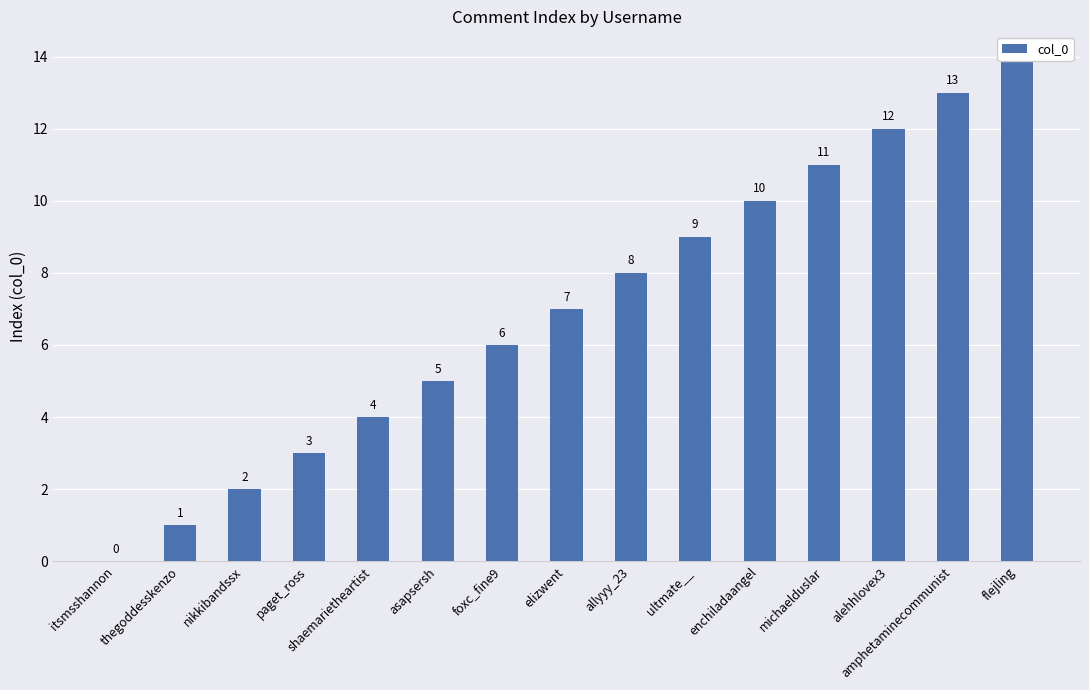

What is the greatest value displayed?

14